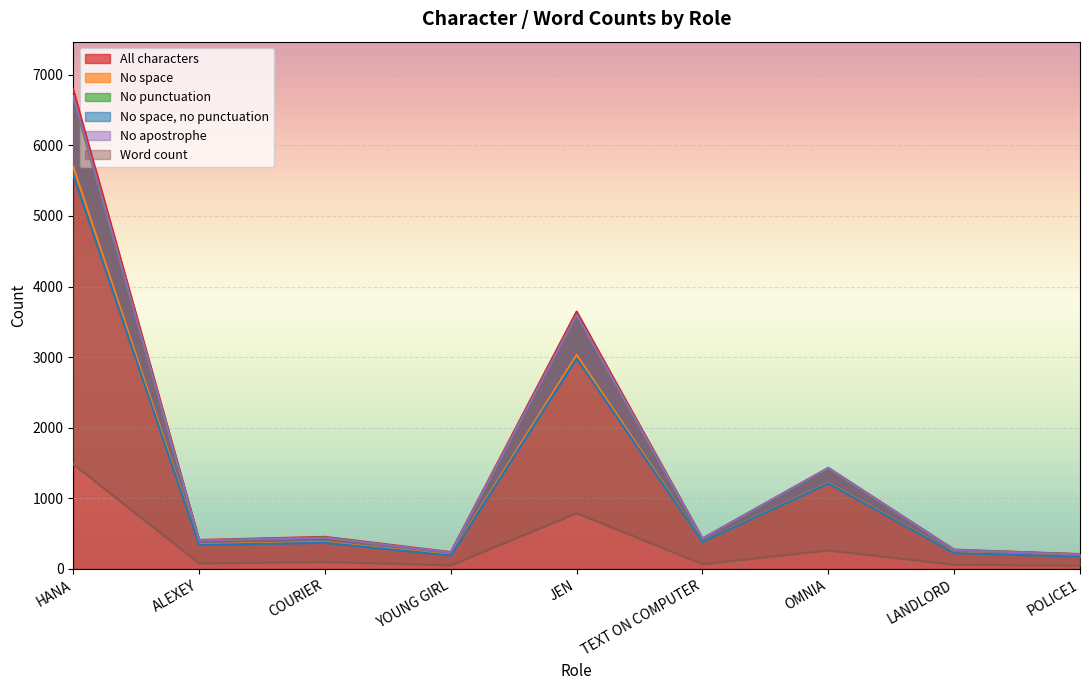

What is the sum of all No space values?

11660